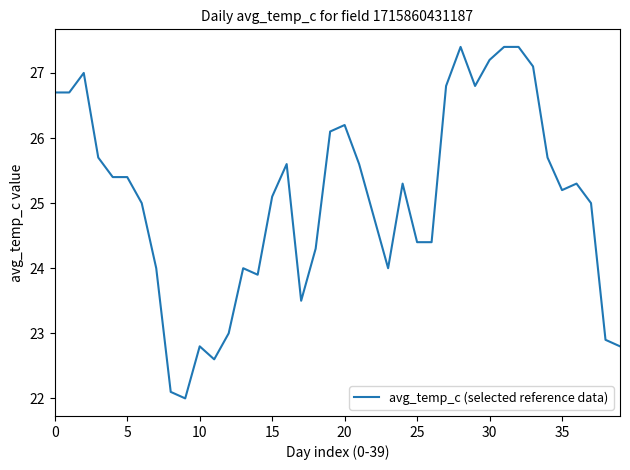

What is the smallest value displayed?

22.0